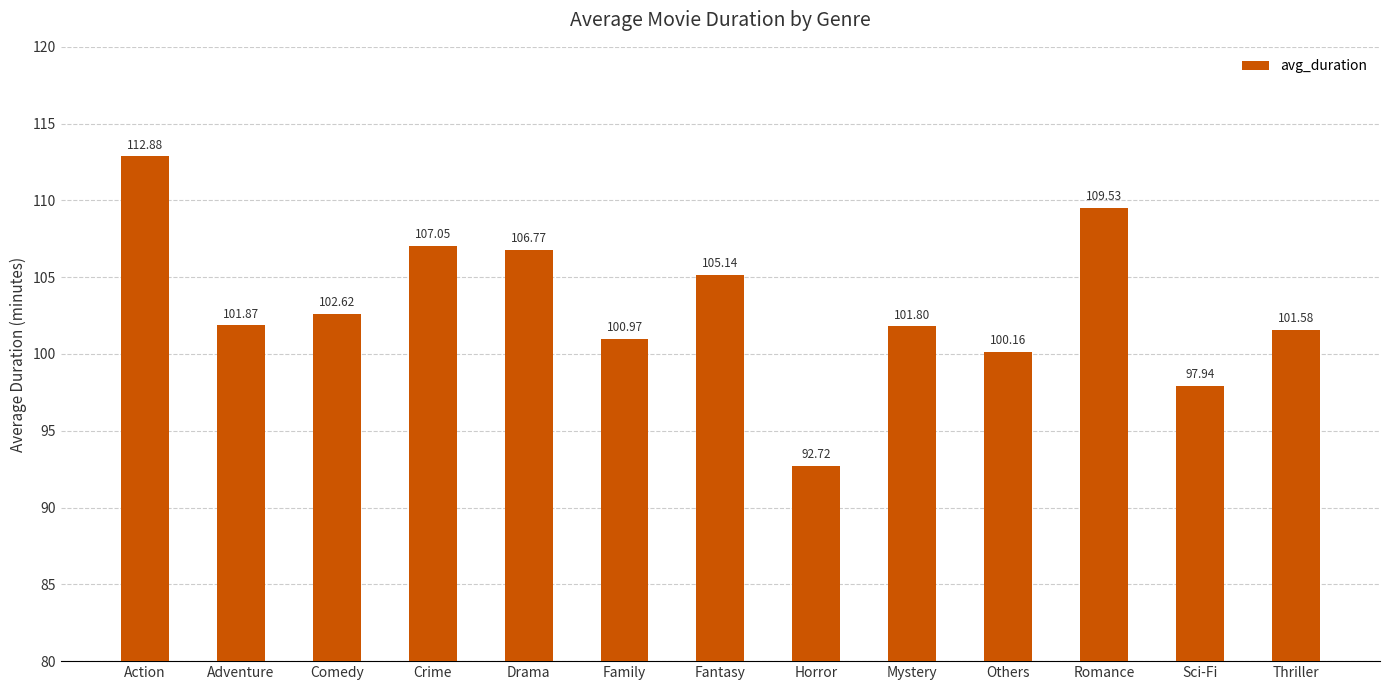

True or false: the data shows 39.6 at Sci-Fi.

False